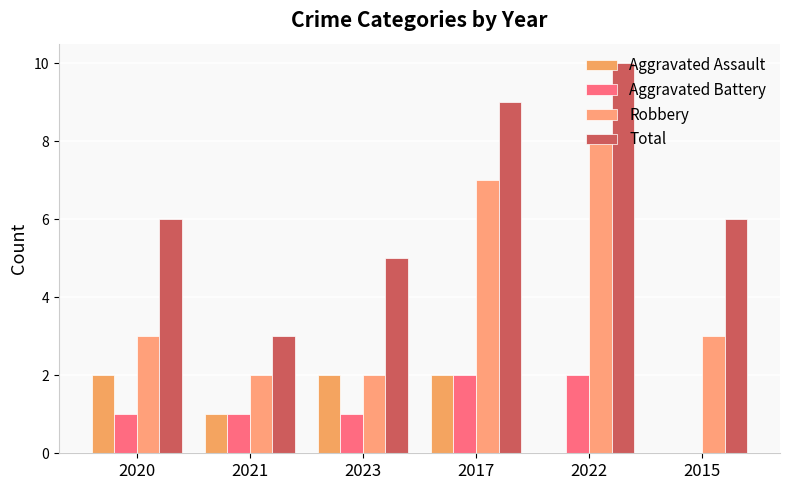

Reading left to right, extract all data points from this chart.

Aggravated Assault: 2020=2	2021=1	2023=2	2017=2	2022=0	2015=0
Aggravated Battery: 2020=1	2021=1	2023=1	2017=2	2022=2	2015=0
Robbery: 2020=3	2021=2	2023=2	2017=7	2022=8	2015=3
Total: 2020=6	2021=3	2023=5	2017=9	2022=10	2015=6